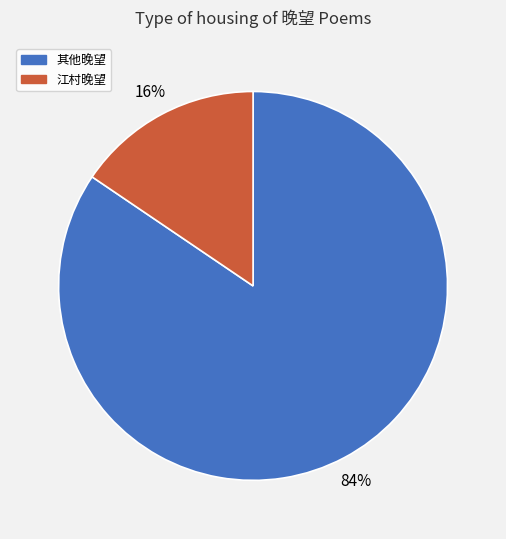

Which has a higher value, 江村晚望 or 其他晚望?

其他晚望